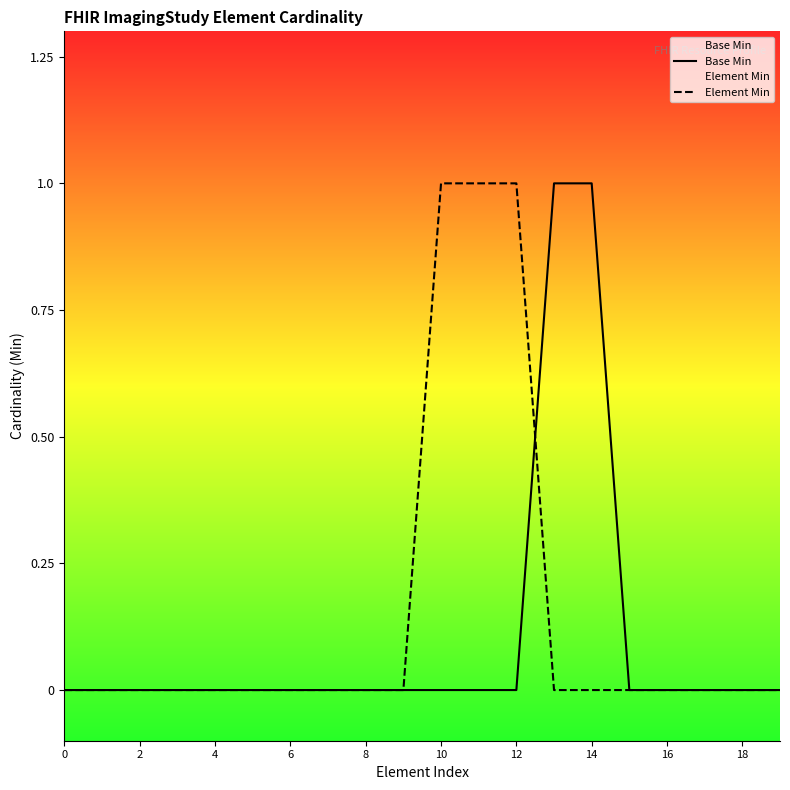

At how many categories does at least one series exceed 0?

5